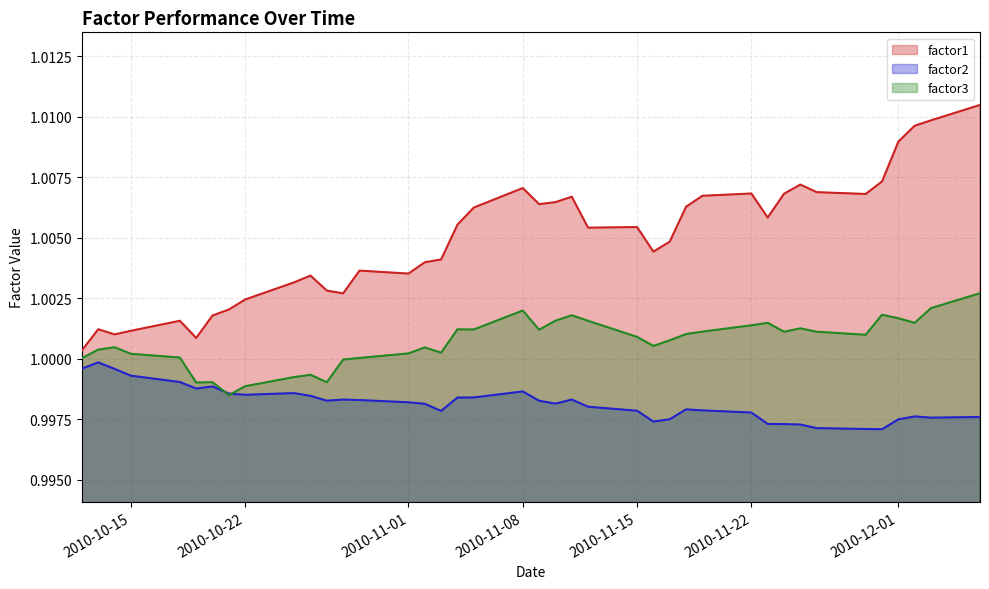

True or false: factor2 and factor1 intersect in this chart.

False